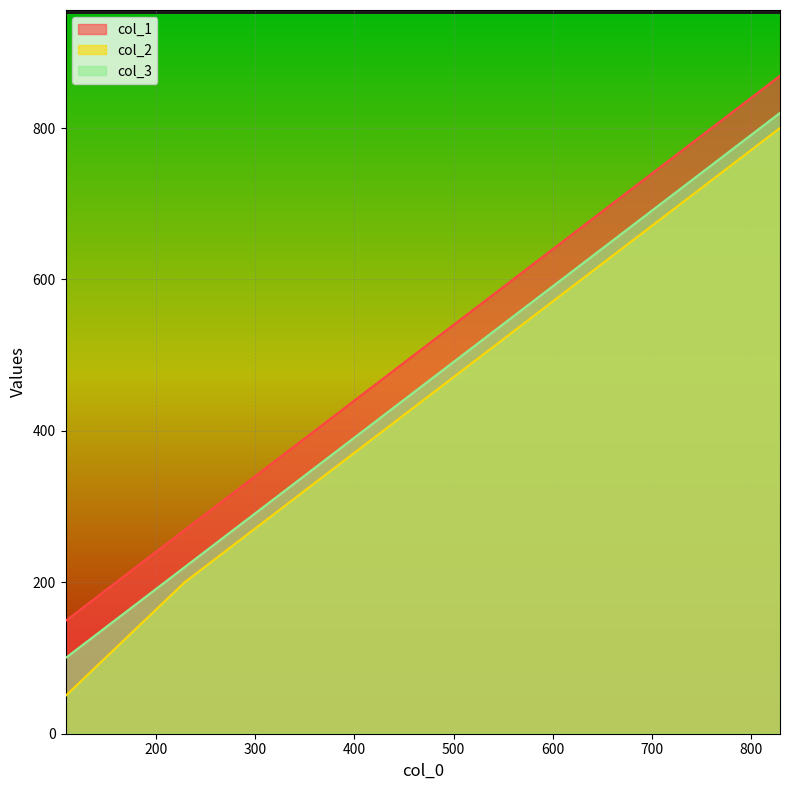

Reading left to right, transcribe all the data shown in this chart.

col_1: 109=149	229=269	349=389	469=509	589=629	709=749	829=869
col_2: 109=50	229=200	349=320	469=440	589=560	709=680	829=800
col_3: 109=100	229=220	349=340	469=460	589=580	709=700	829=820